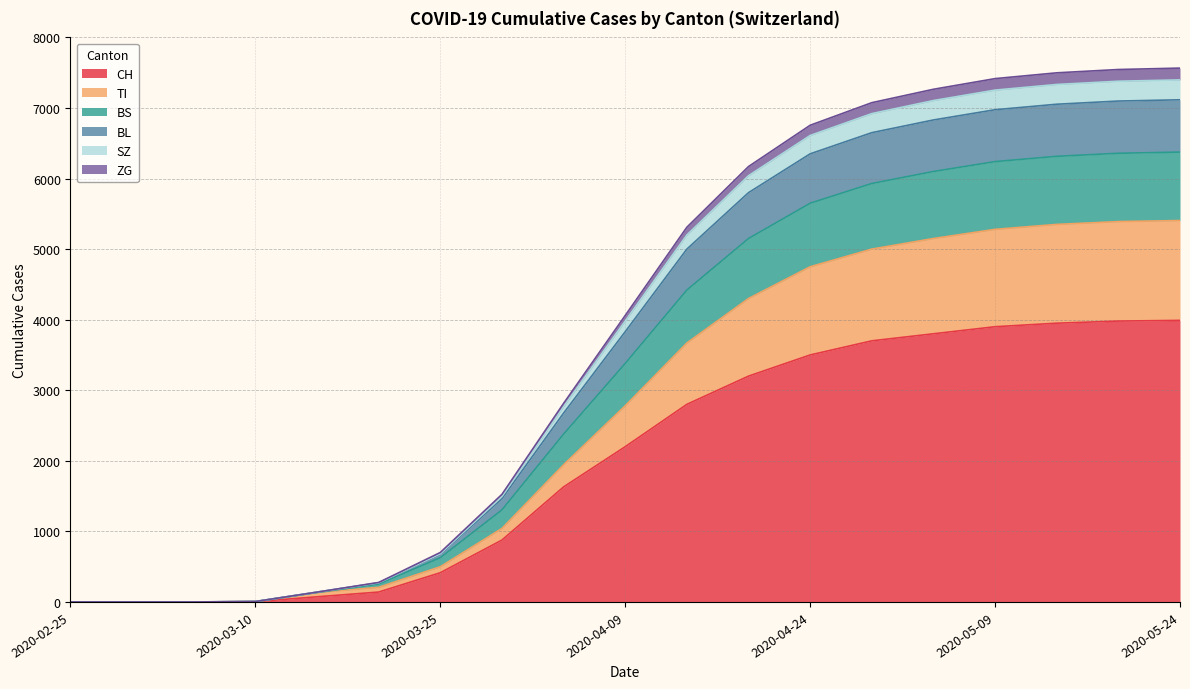

What is the highest value of the CH series?

3990